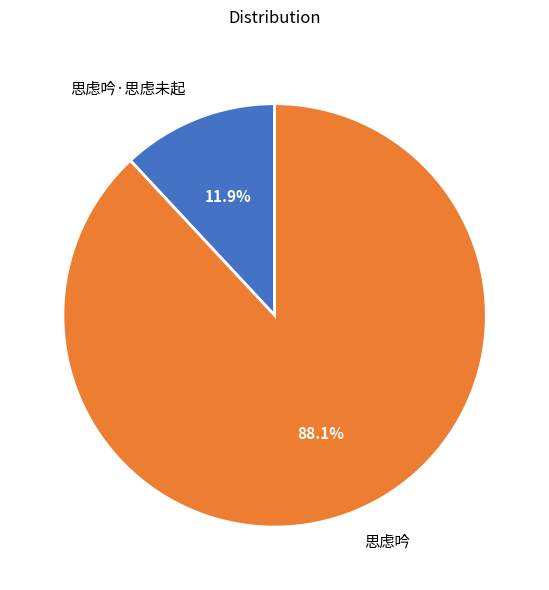

Is there a majority slice in this chart?

Yes